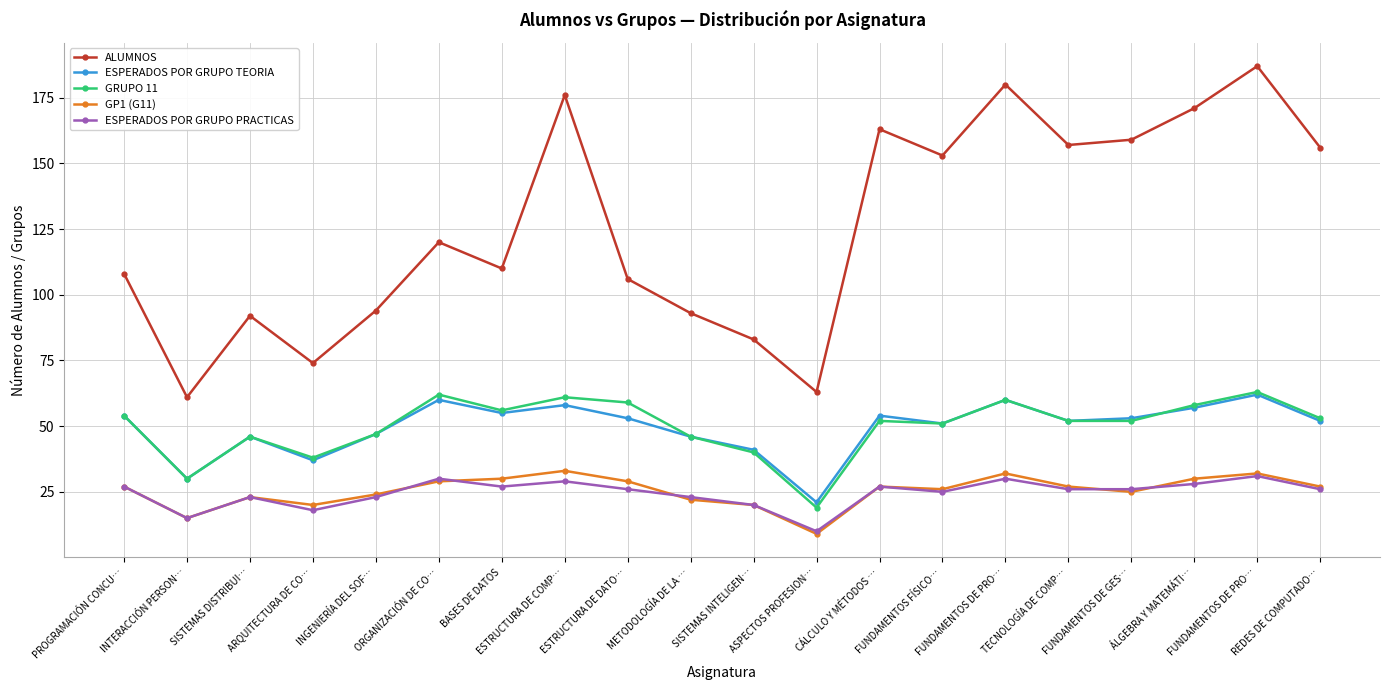

How many lines are shown in the chart?

5